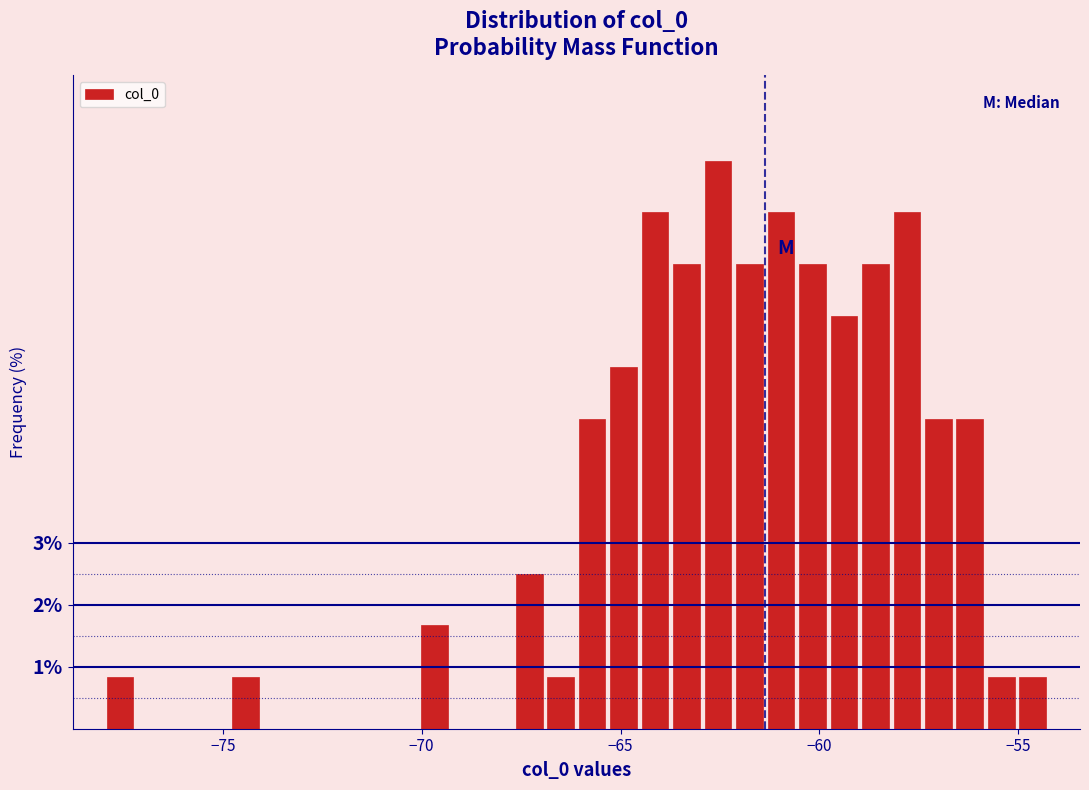

Around what value on the x-axis is the tallest bar? Give the approximate position of its centre, as read against the axis.

-62.5